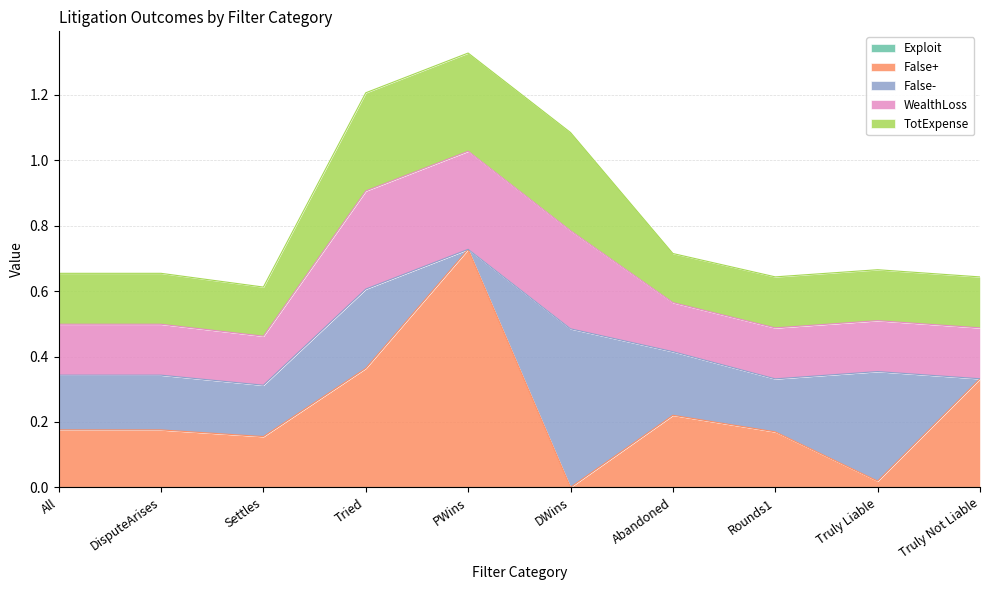

How many values in False+ are above zero?

9